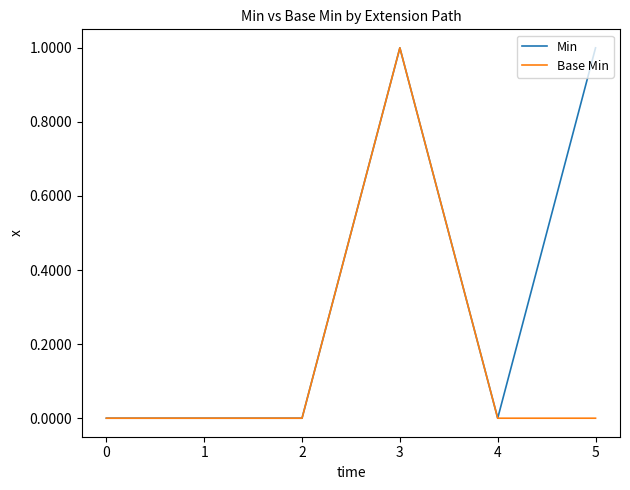

List the series in order of their overall mean, highest first.

Min, Base Min